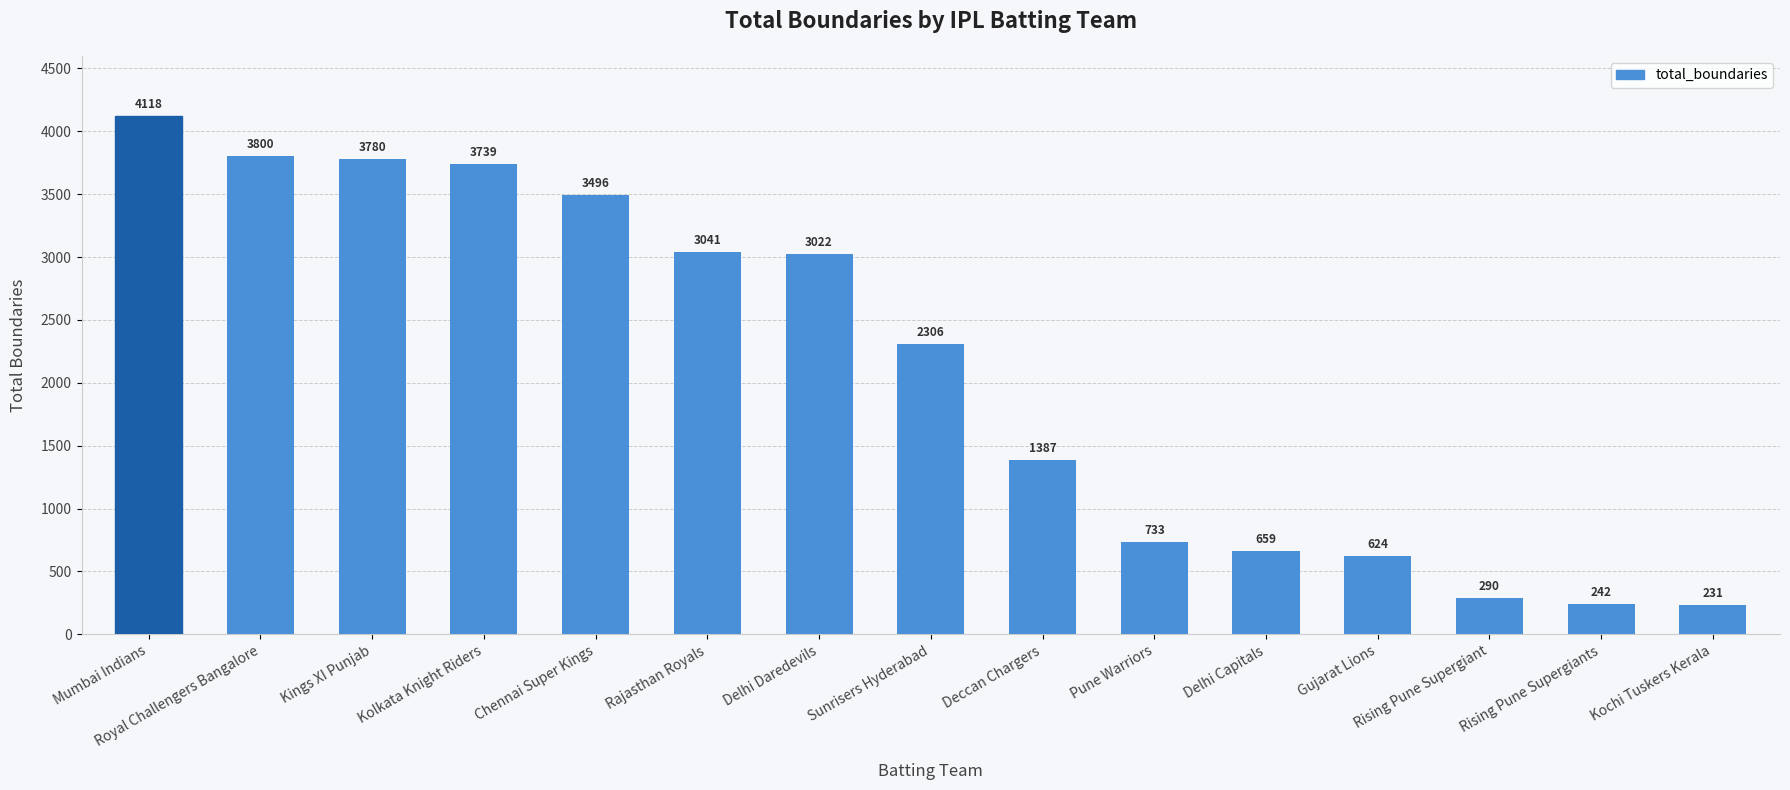

The value at Deccan Chargers is 1387. True or false?

True